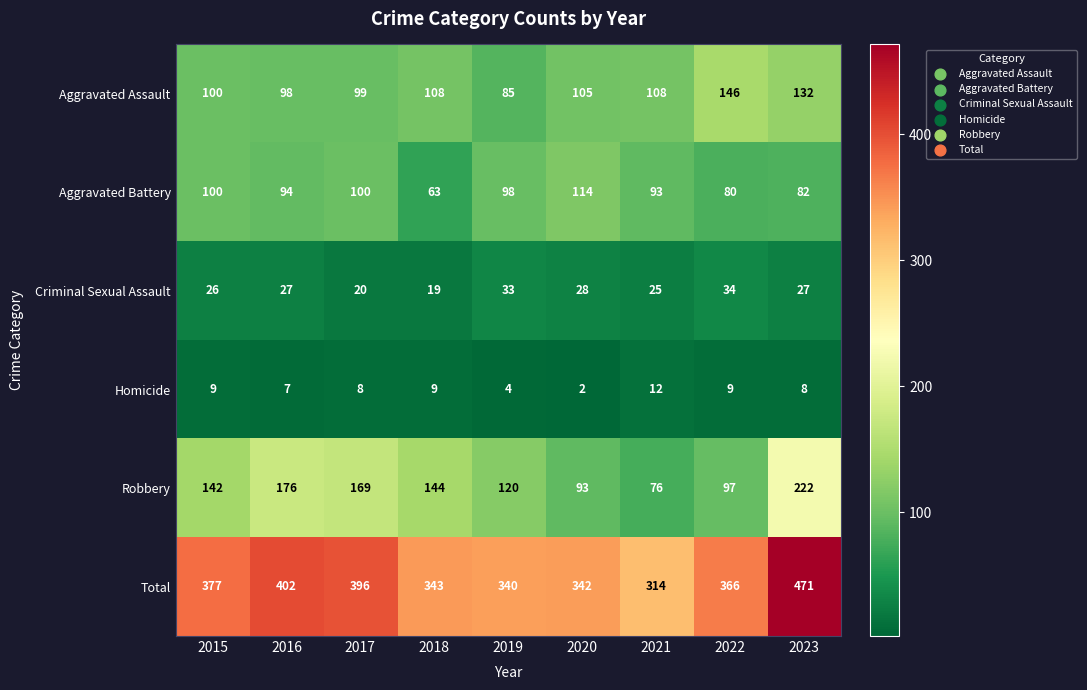

What is the average value of the Criminal Sexual Assault series?

27